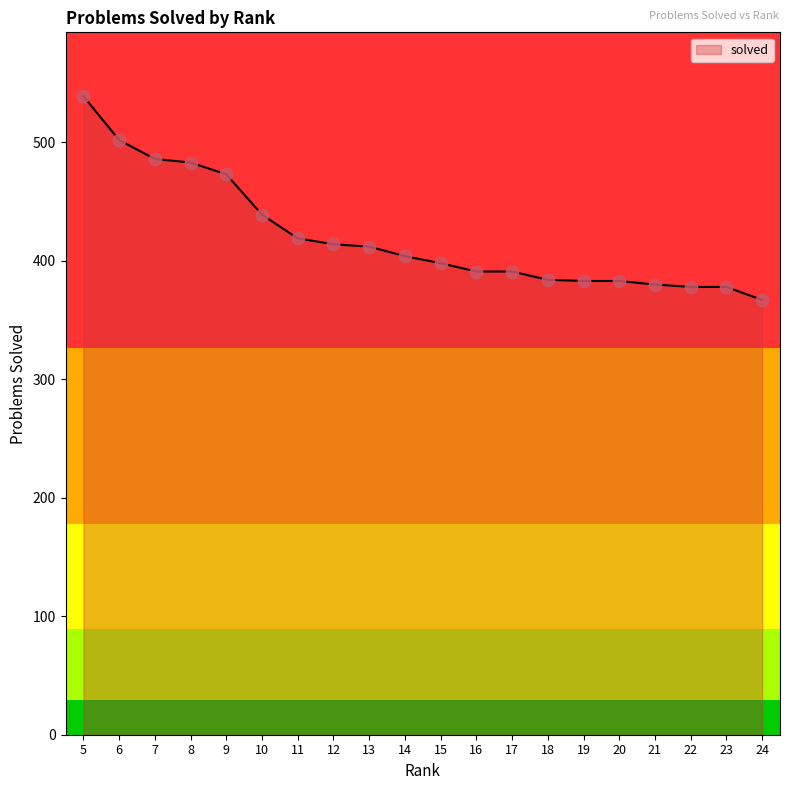

Approximately how many times larger is the value at 7 compared to 10?

1.1